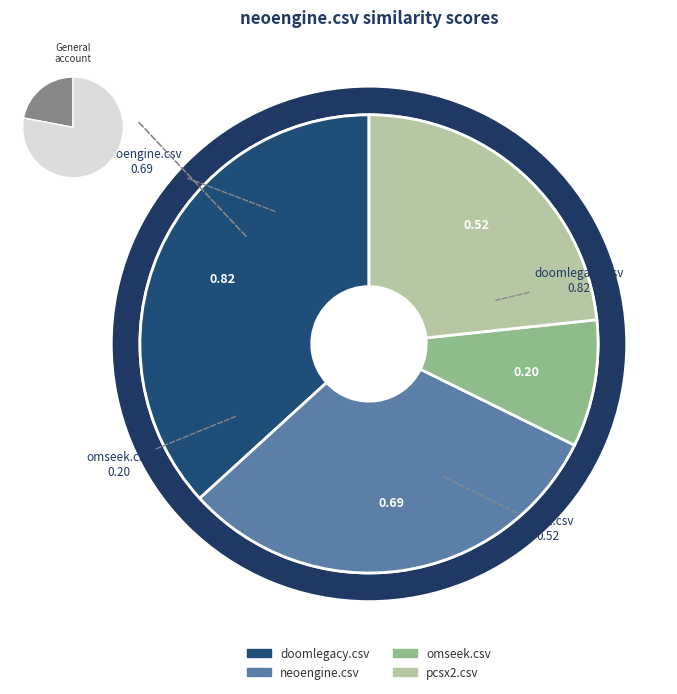

What percentage is the pcsx2.csv slice, to the nearest percent?

23%